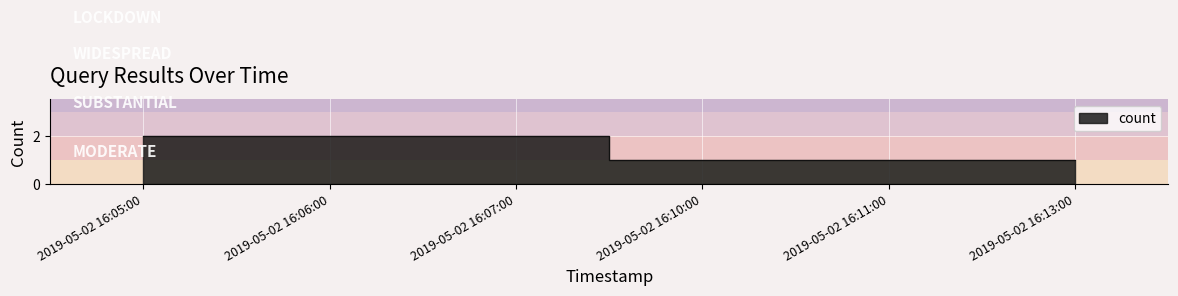

The chart shows a value of 2 at 2019-05-02 16:05:00. True or false?

True